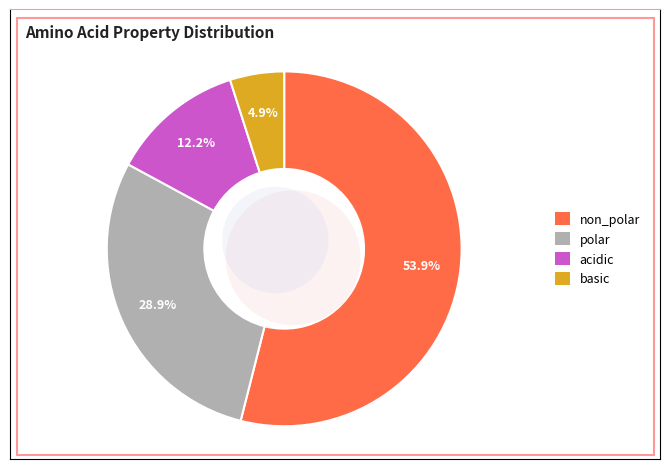

True or false: polar accounts for 24% of the total.

False